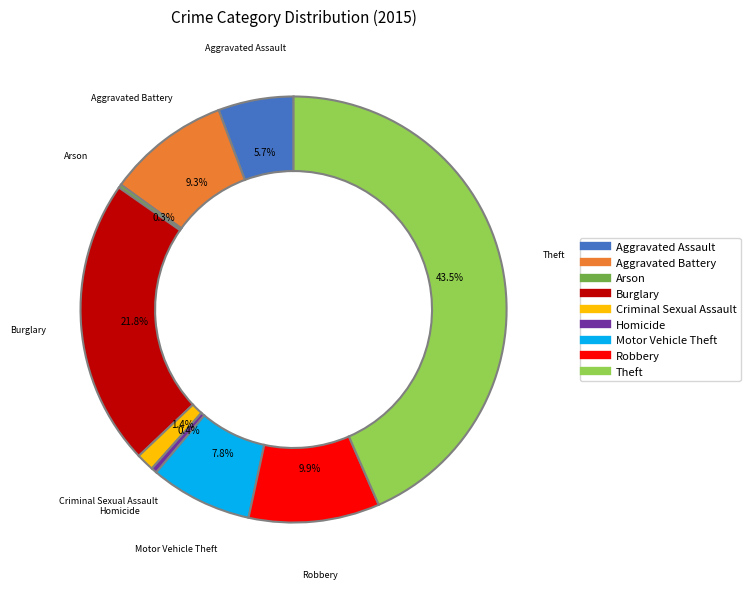

To the nearest percent, what is the difference between the largest and smallest slice percentages?

43%